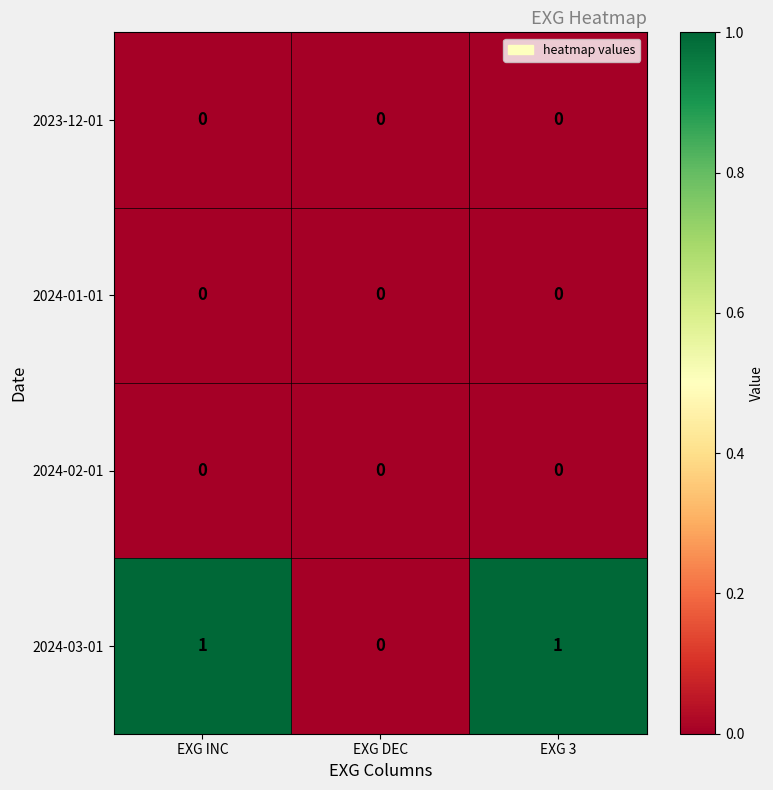

Reading left to right, list all the values displayed in this chart.

2023-12-01: 0	0	0
2024-01-01: 0	0	0
2024-02-01: 0	0	0
2024-03-01: 1	0	1